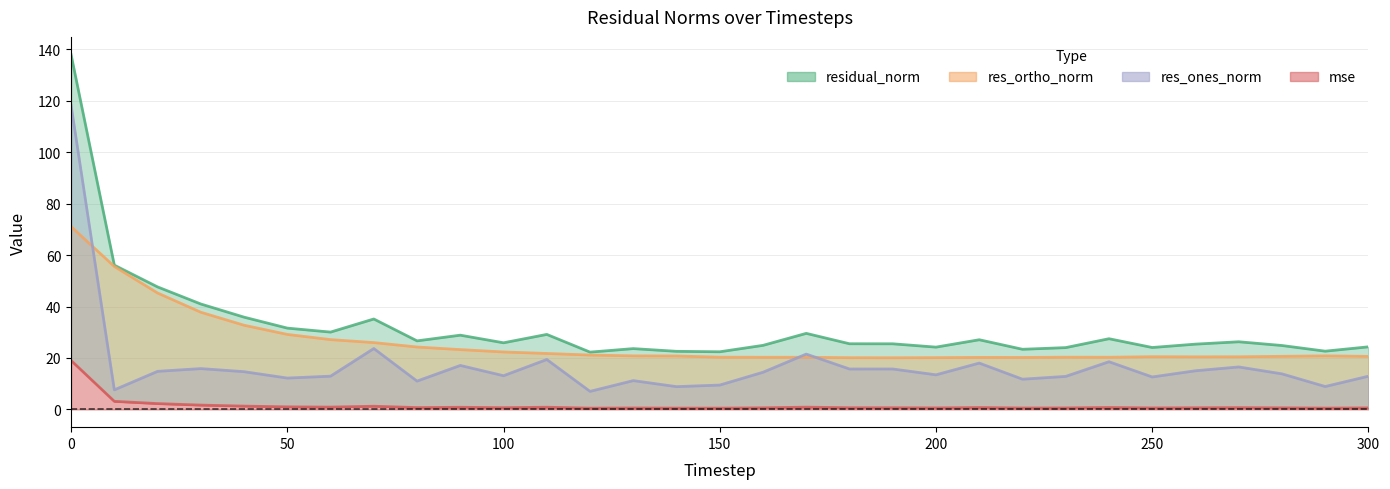

Reading right to left, what are all the values shown in this chart?

mse: 300=0.6	290=0.5	280=0.6	270=0.7	260=0.6	250=0.6	240=0.8	230=0.6	220=0.5	210=0.7	200=0.6	190=0.7	180=0.7	170=0.9	160=0.6	150=0.5	140=0.5	130=0.6	120=0.5	110=0.8	100=0.7	90=0.8	80=0.7	70=1.2	60=0.9	50=1.0	40=1.3	30=1.7	20=2.3	10=3.1	0=19.0
res_ones_norm: 300=12.9	290=8.9	280=13.8	270=16.5	260=15.0	250=12.6	240=18.5	230=12.8	220=11.8	210=18.0	200=13.5	190=15.7	180=15.7	170=21.5	160=14.5	150=9.5	140=8.9	130=11.2	120=7.0	110=19.4	100=13.1	90=17.1	80=11.0	70=23.7	60=12.9	50=12.2	40=14.7	30=15.9	20=14.8	10=7.6	0=118.2
res_ortho_norm: 300=20.6	290=20.8	280=20.6	270=20.5	260=20.4	250=20.5	240=20.3	230=20.3	220=20.2	210=20.2	200=20.1	190=20.1	180=20.1	170=20.3	160=20.3	150=20.3	140=20.8	130=20.8	120=21.1	110=21.8	100=22.3	90=23.2	80=24.3	70=26.0	60=27.1	50=29.2	40=32.7	30=37.8	20=45.3	10=55.5	0=71.1
residual_norm: 300=24.3	290=22.6	280=24.8	270=26.3	260=25.4	250=24.1	240=27.5	230=24.0	220=23.4	210=27.1	200=24.2	190=25.5	180=25.5	170=29.6	160=24.9	150=22.4	140=22.6	130=23.6	120=22.3	110=29.2	100=25.9	90=28.9	80=26.6	70=35.1	60=30.1	50=31.6	40=35.9	30=41.0	20=47.6	10=56.1	0=137.9